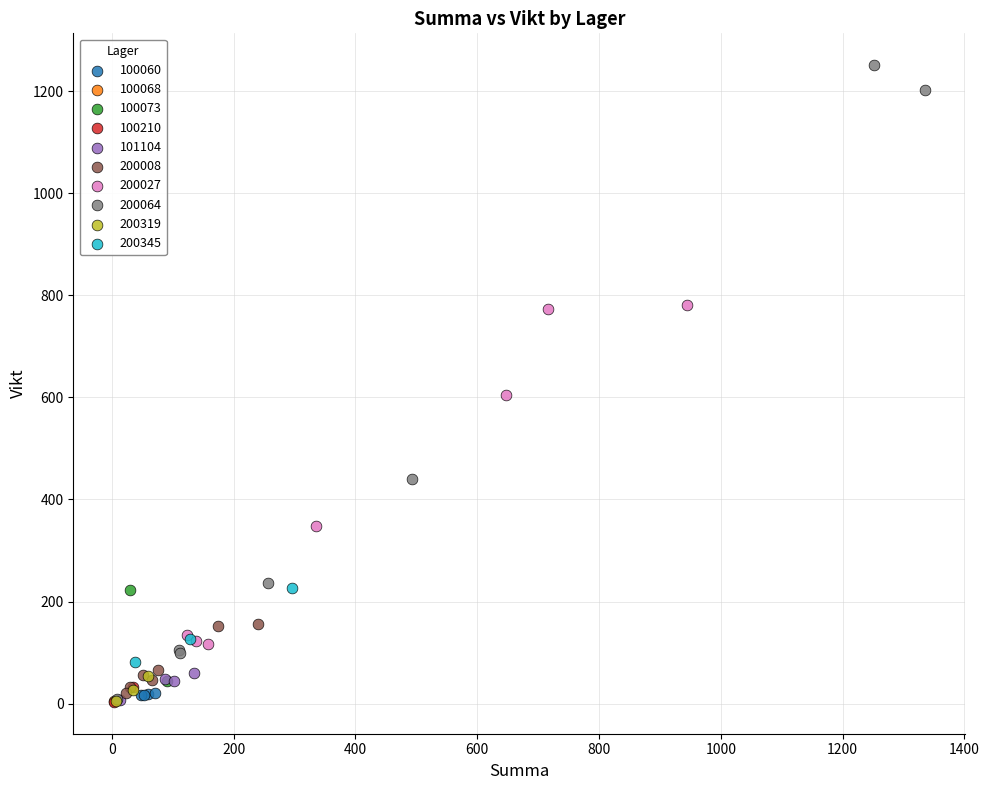

What are all the series names shown in the legend?

100060, 100068, 100073, 100210, 101104, 200008, 200027, 200064, 200319, 200345